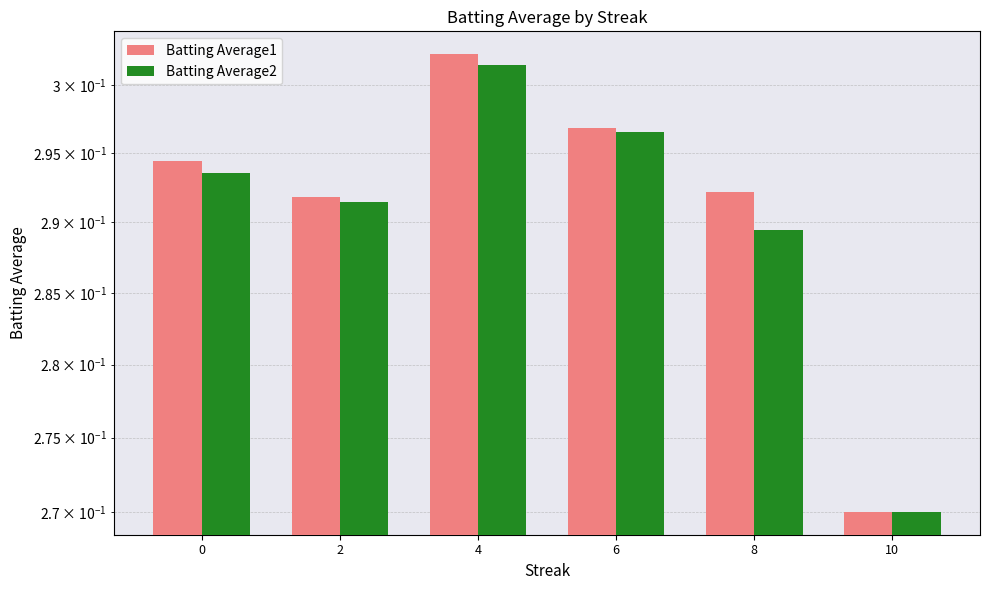

What is the sum of all Batting Average1 values?

1.7